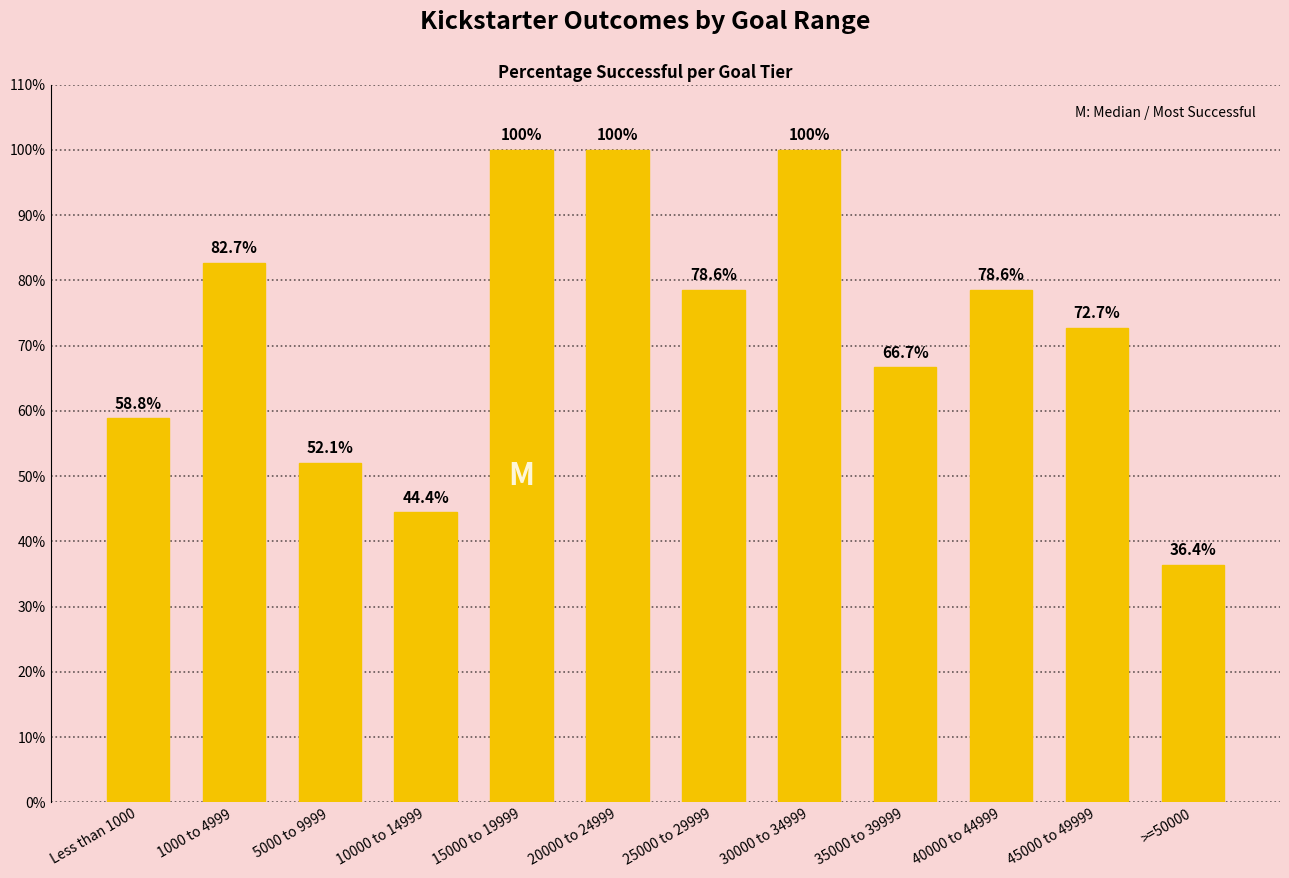

What is the maximum value shown in the chart?

1.0